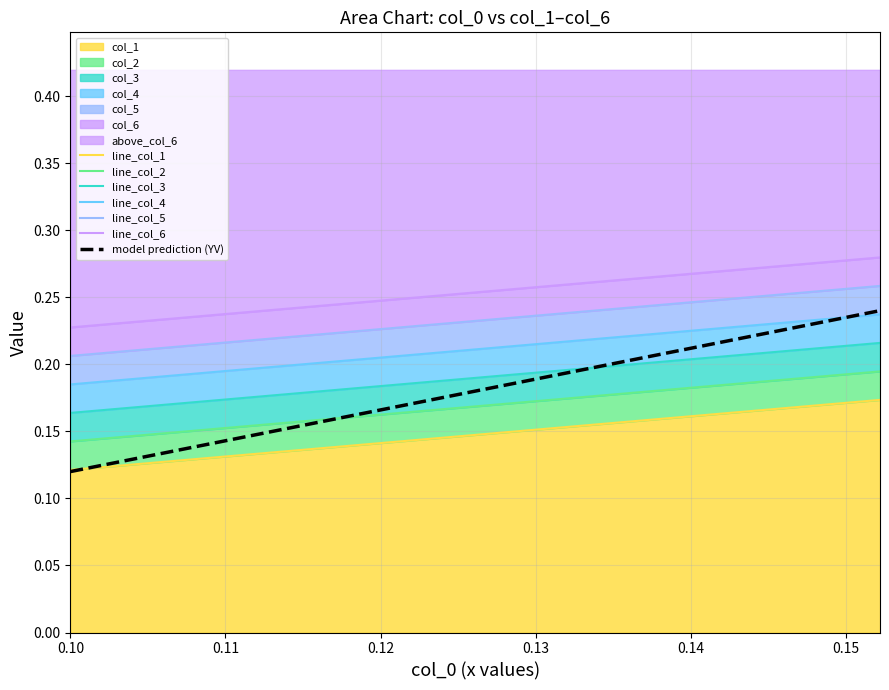

The col_6 series shows 0.1 at 13. True or false?

False